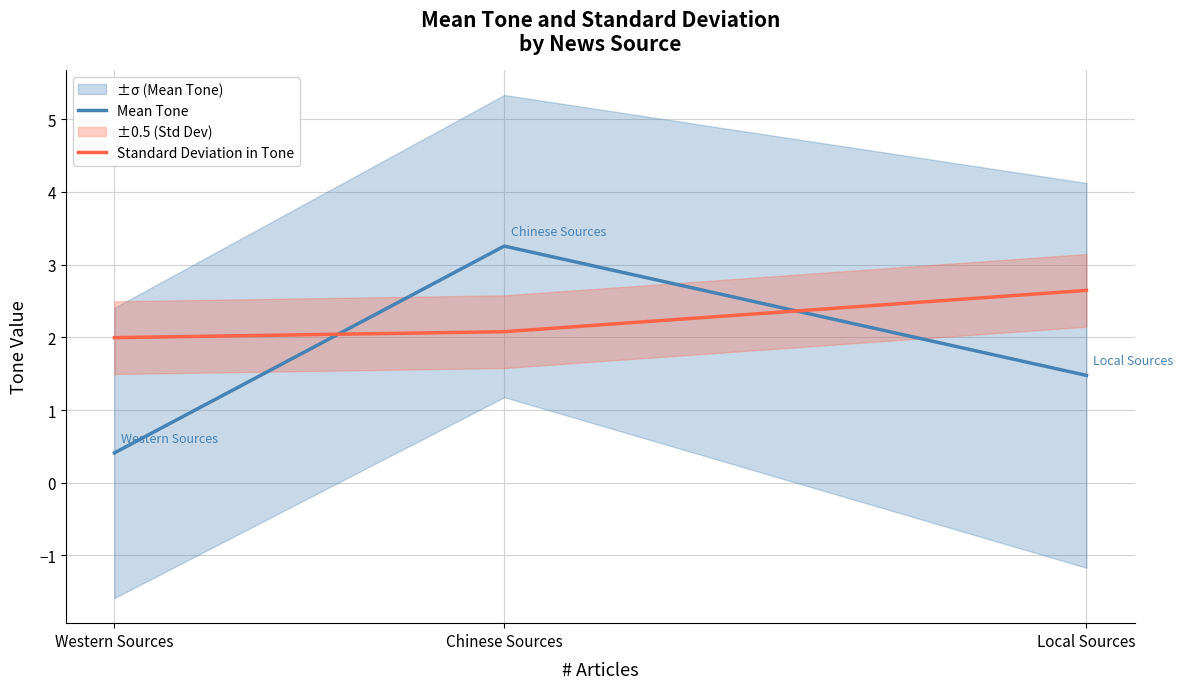

Reading right to left, transcribe all the data shown in this chart.

Mean Tone: Local Sources=1.5	Chinese Sources=3.3	Western Sources=0.4
Standard Deviation in Tone: Local Sources=2.6	Chinese Sources=2.1	Western Sources=2.0